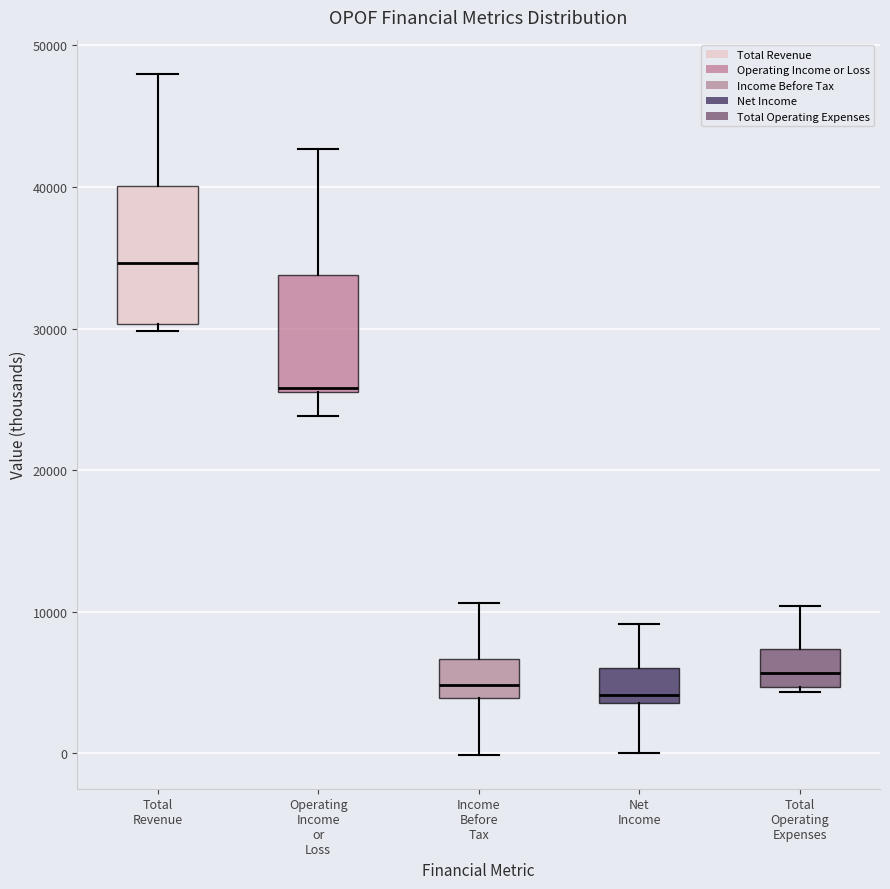

Where does the upper whisker of the box for Total Operating Expenses end on the y-axis? The values are not printed on the chart, so give them approximately, as read against the axis.

10000